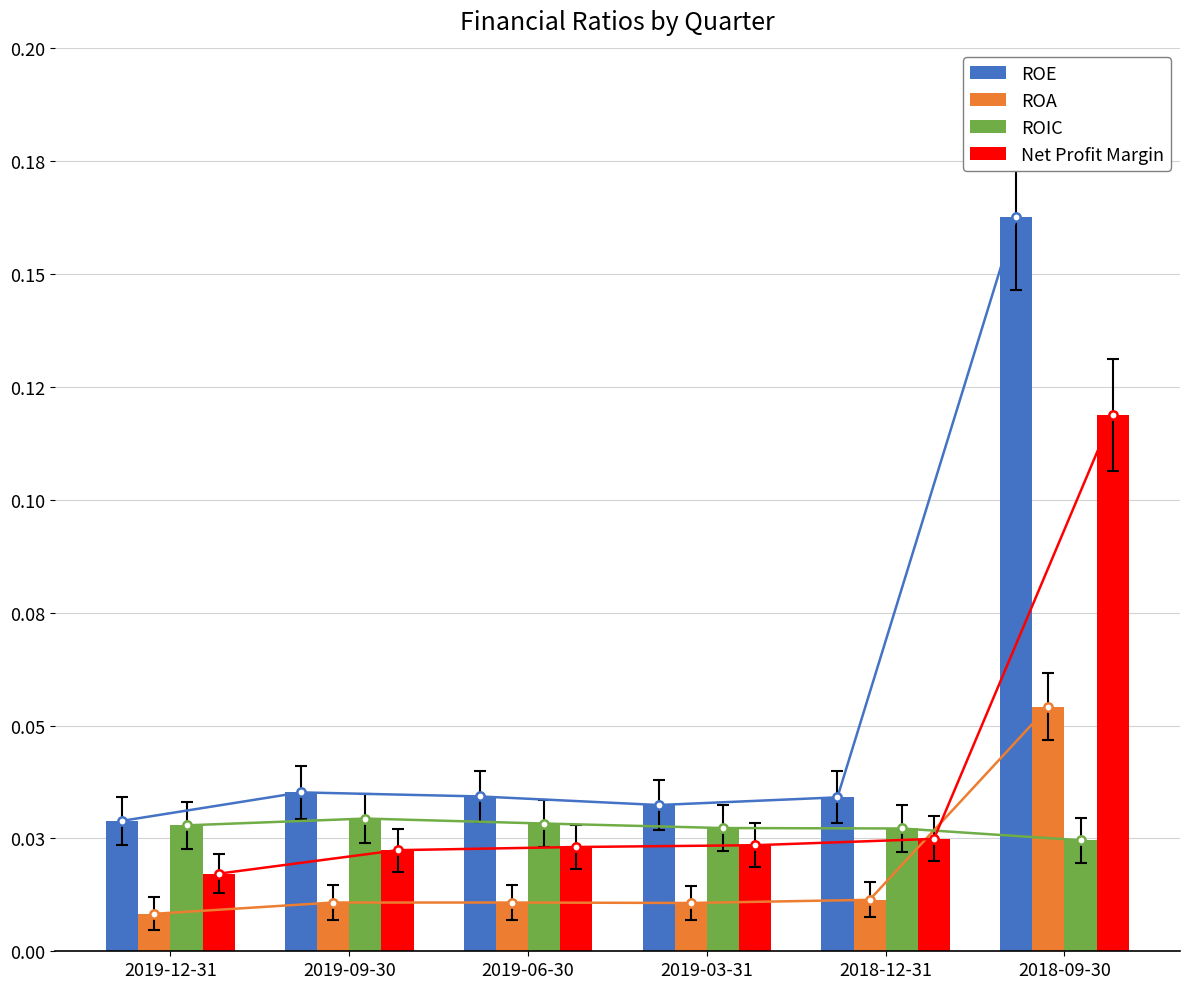

Is it true that ROA equals 0.0 at 2019-12-31?

False